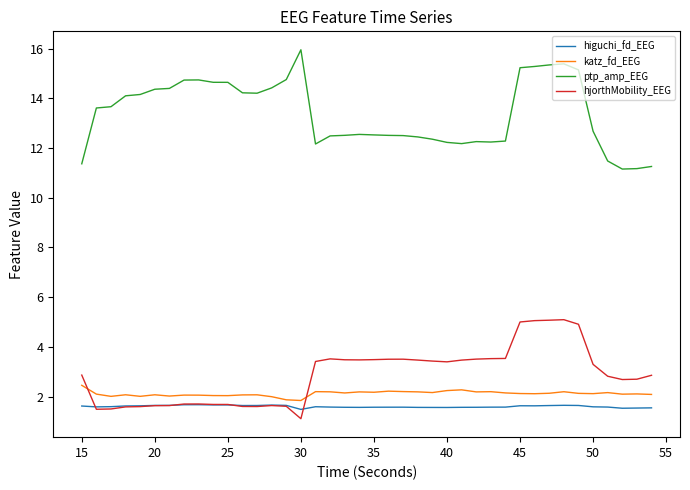

Does the chart display data point markers on the line(s)?

No